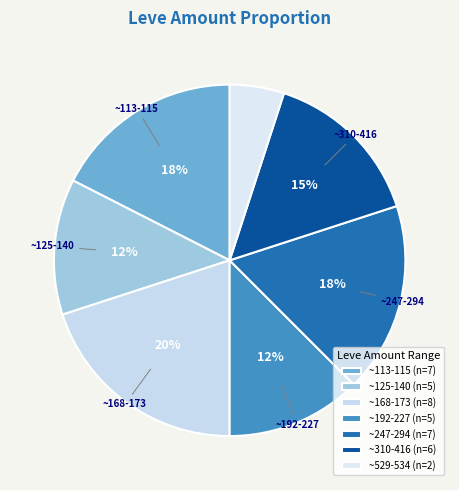

Is there any slice that represents more than half of the pie?

No